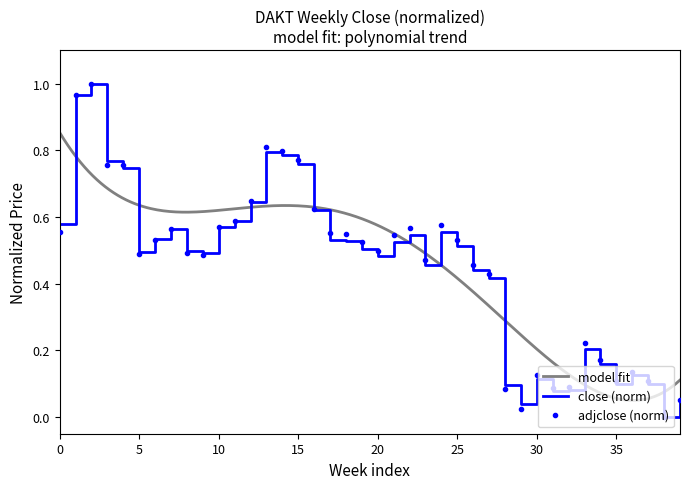

The close series shows 0.8 at 2019-05-13. True or false?

False